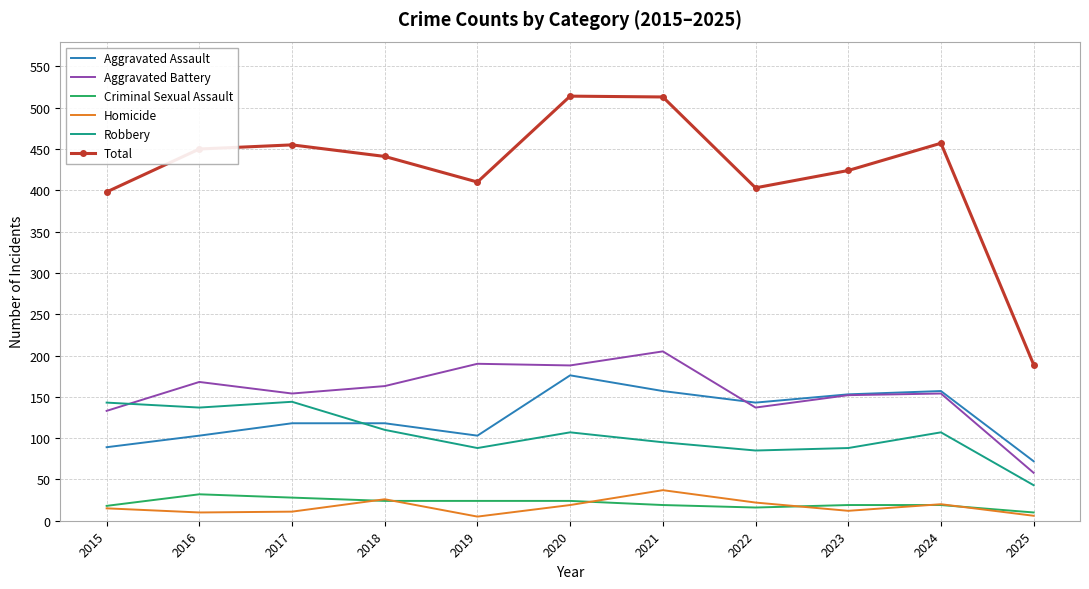

Rank the series by their maximum value, from lowest to highest.

Criminal Sexual Assault, Homicide, Robbery, Aggravated Assault, Aggravated Battery, Total